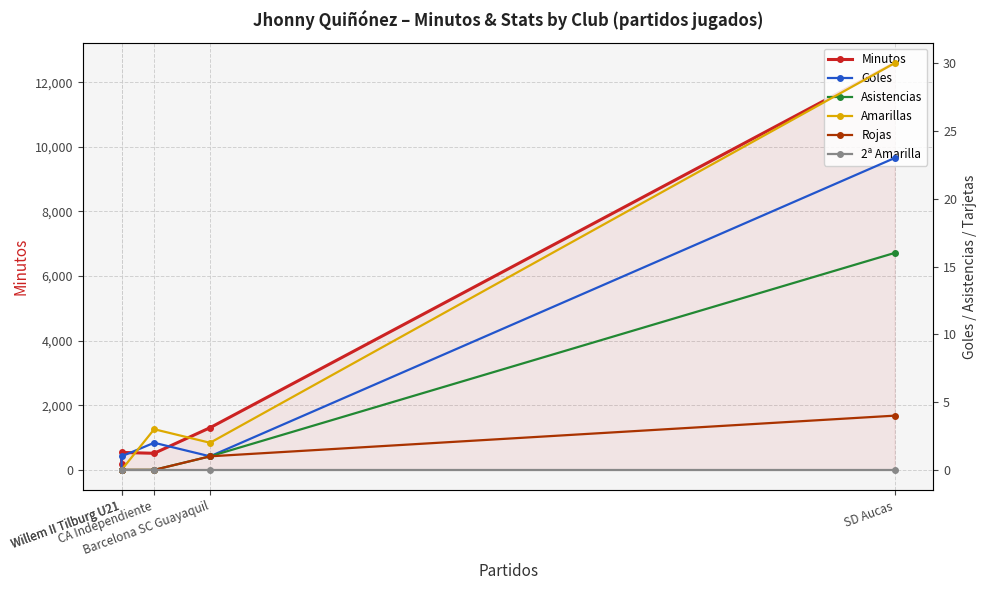

What is the label of the 1st point from the right?

SD Aucas